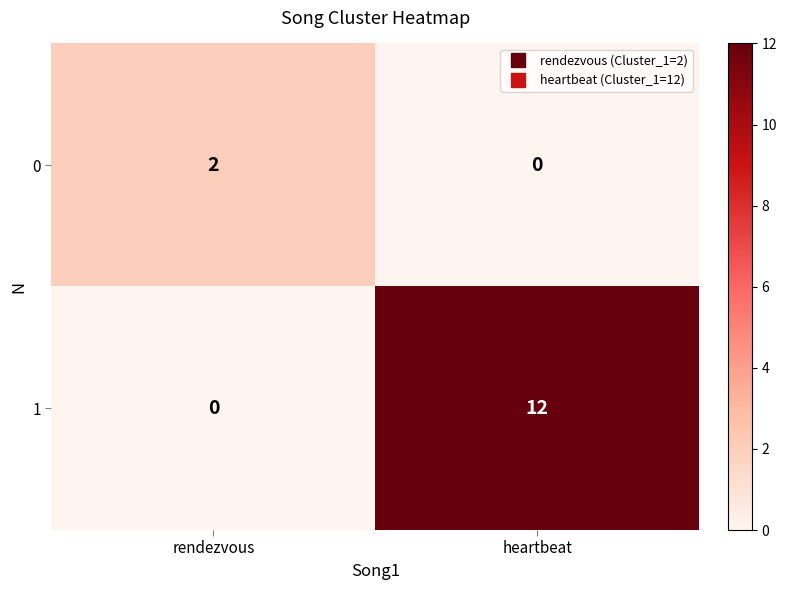

Reading left to right, extract all data points from this chart.

0: 2	0
1: 0	12